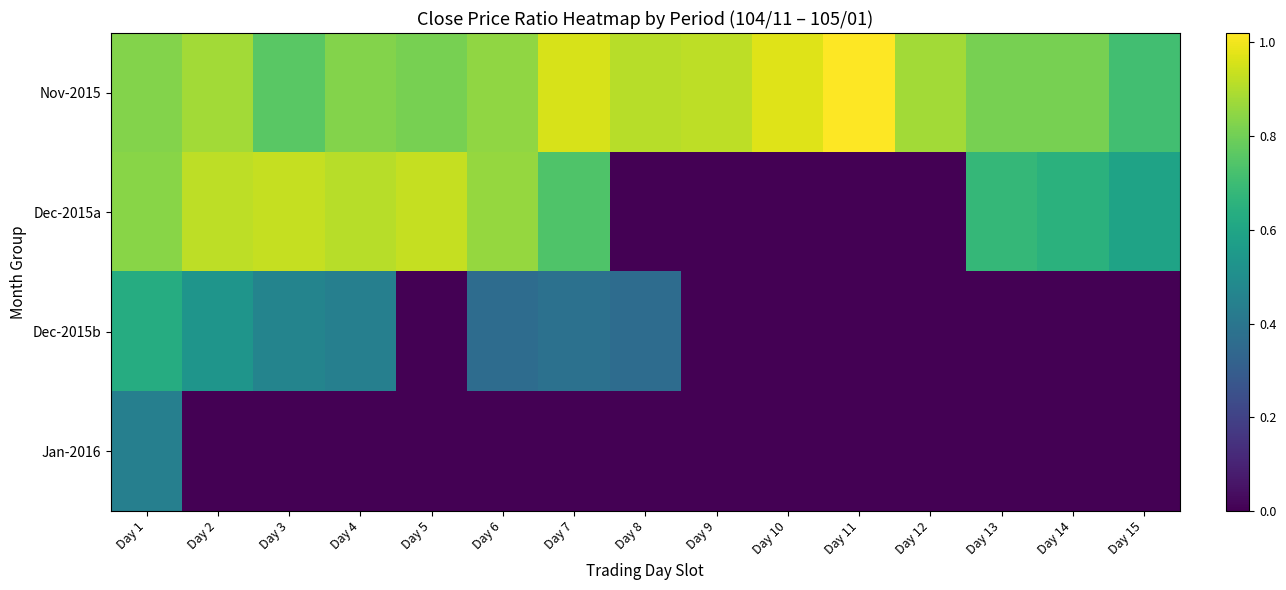

What is the sum of all Nov-2015 values?

12.9